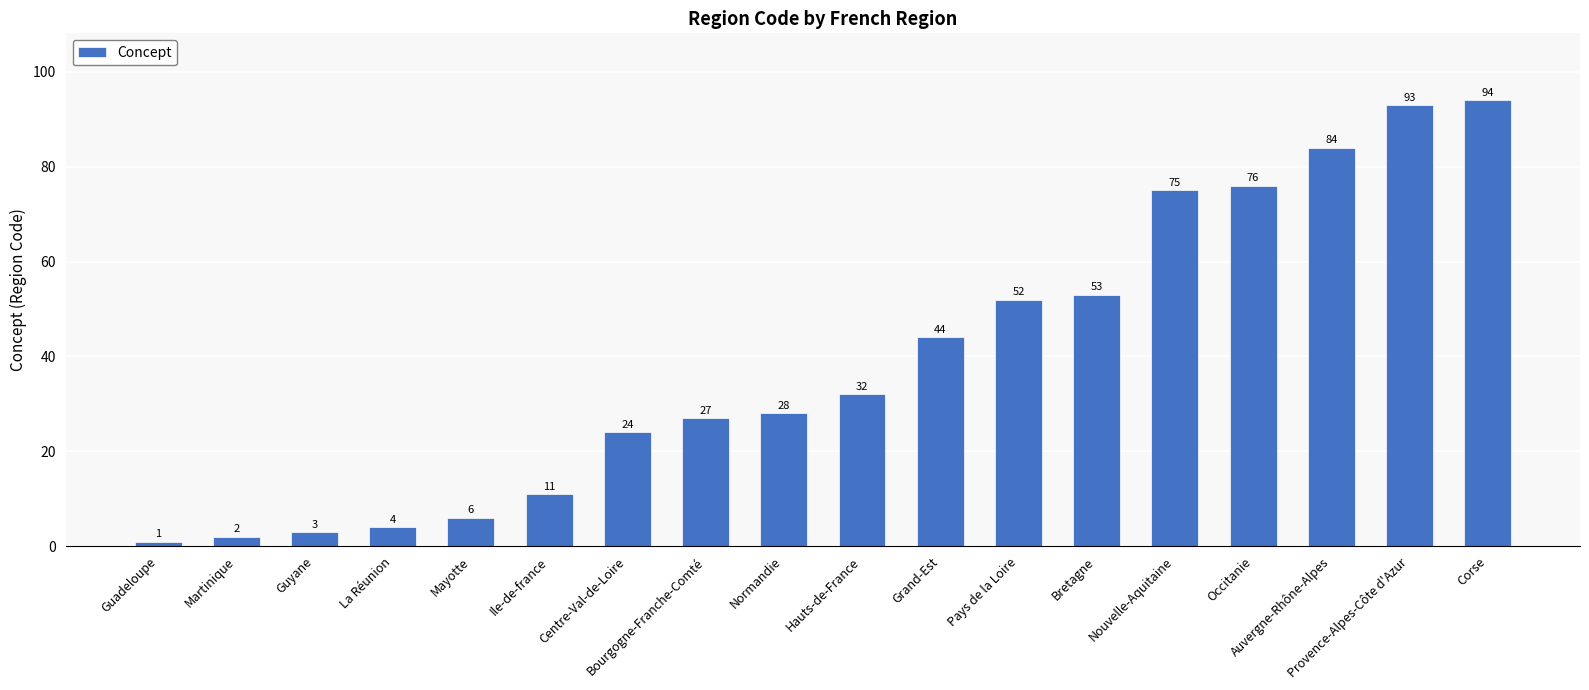

Which label corresponds to the largest value in the chart?

Corse